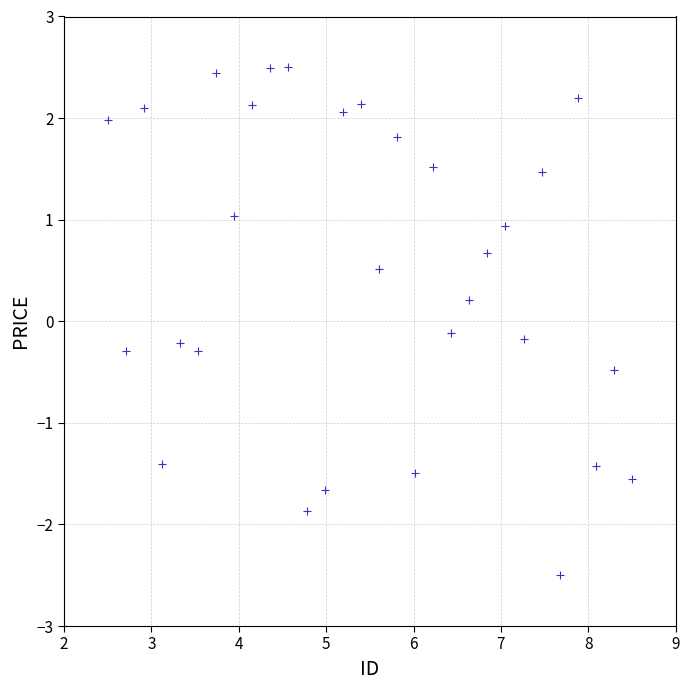

What is the range of Y values (max minus min)?

5.0